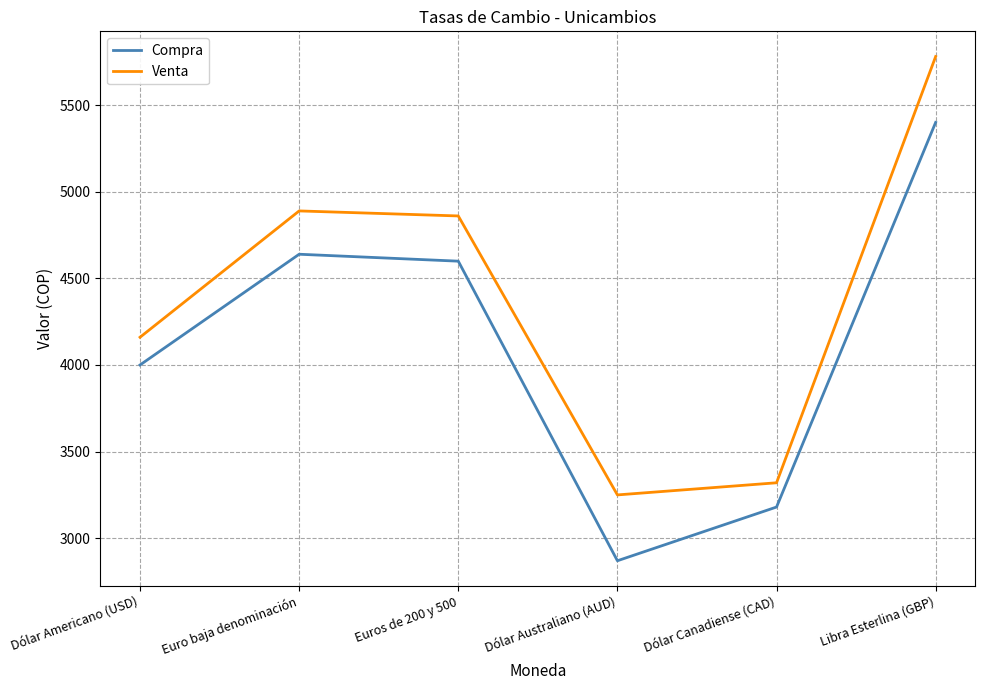

List the series in order of their overall mean, highest first.

Venta, Compra